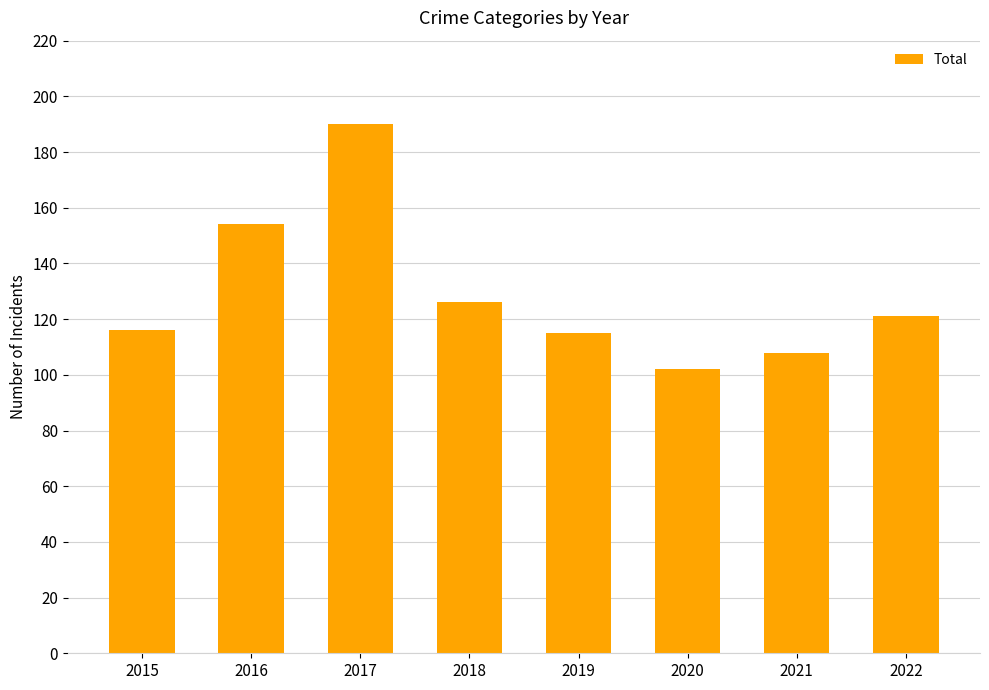

True or false: the data shows 167 at 2019.

False